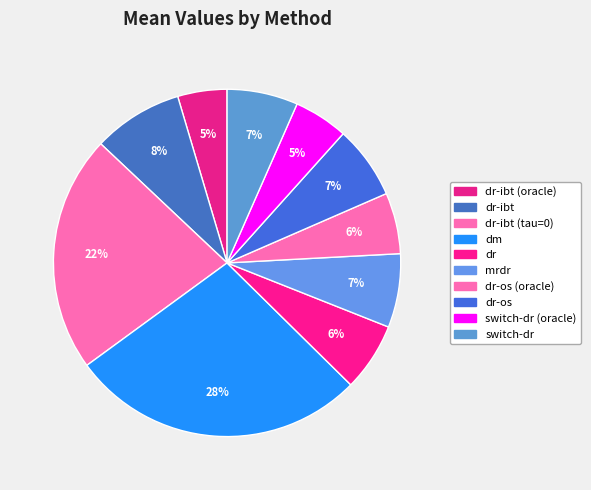

How many slices are in this pie chart?

10